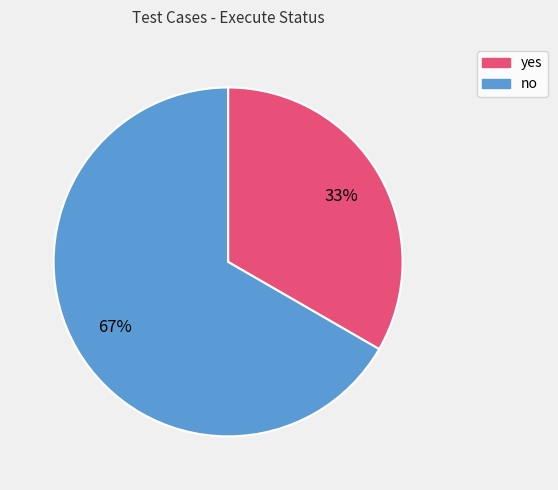

Do yes and no together represent more than half of the pie?

Yes